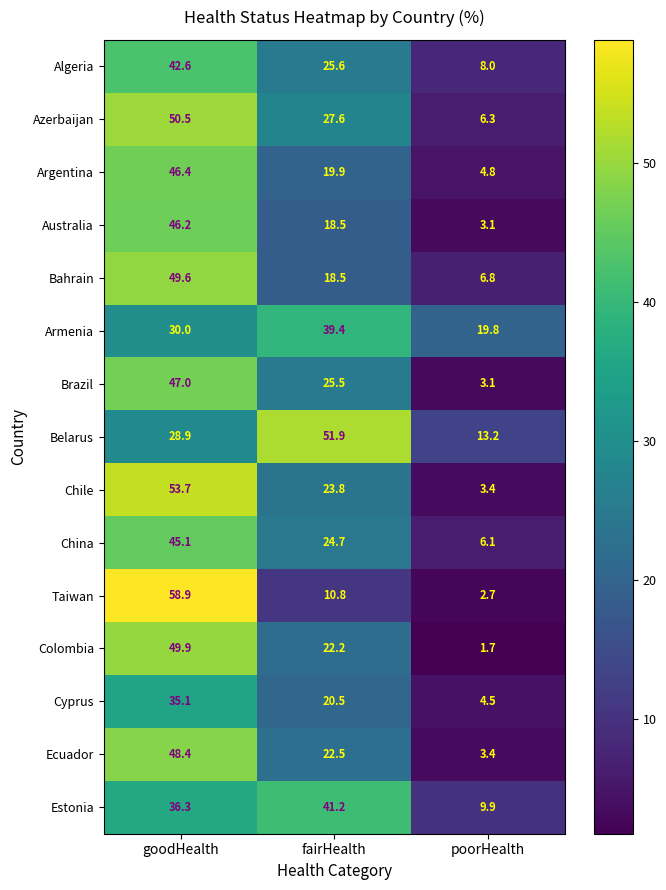

What is the greatest value displayed?

58.9